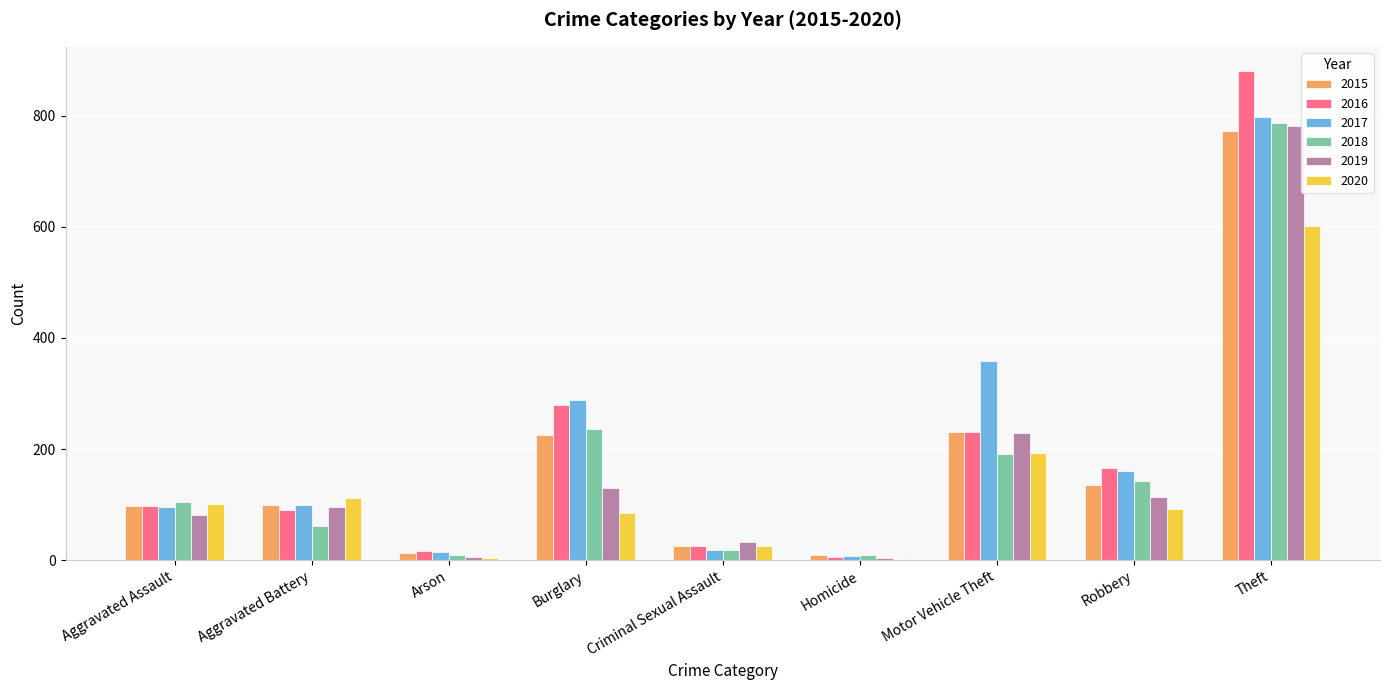

The value of 2015 at Motor Vehicle Theft is 230. True or false?

True